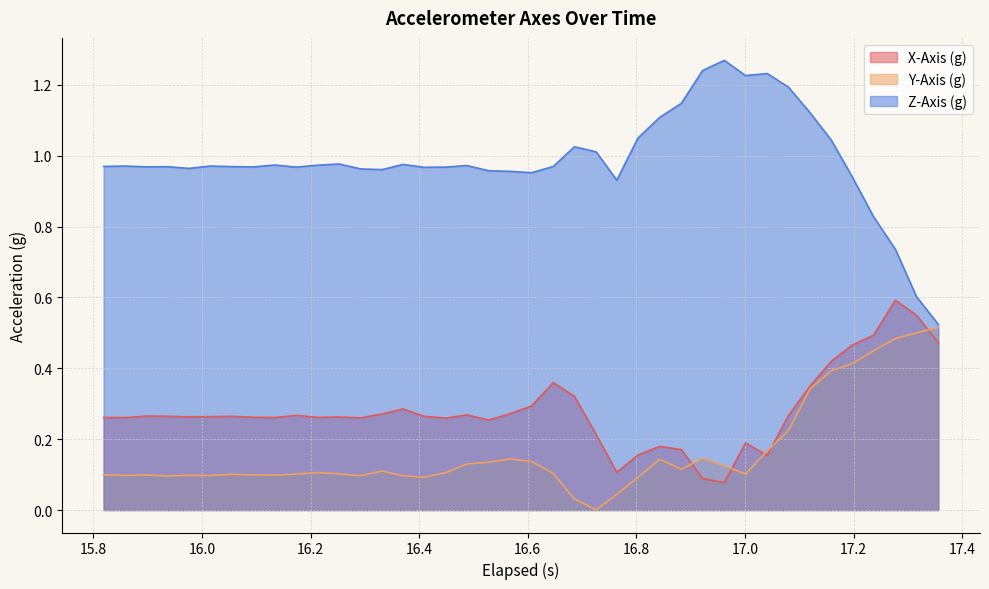

Rank the series by their maximum value, from lowest to highest.

Y-Axis (g), X-Axis (g), Z-Axis (g)